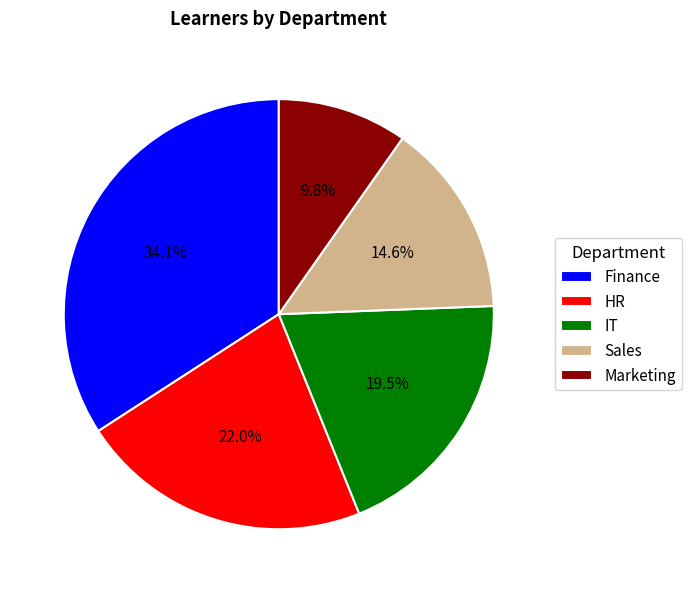

What is the ratio of the value at Finance to the value at Sales?

2.3